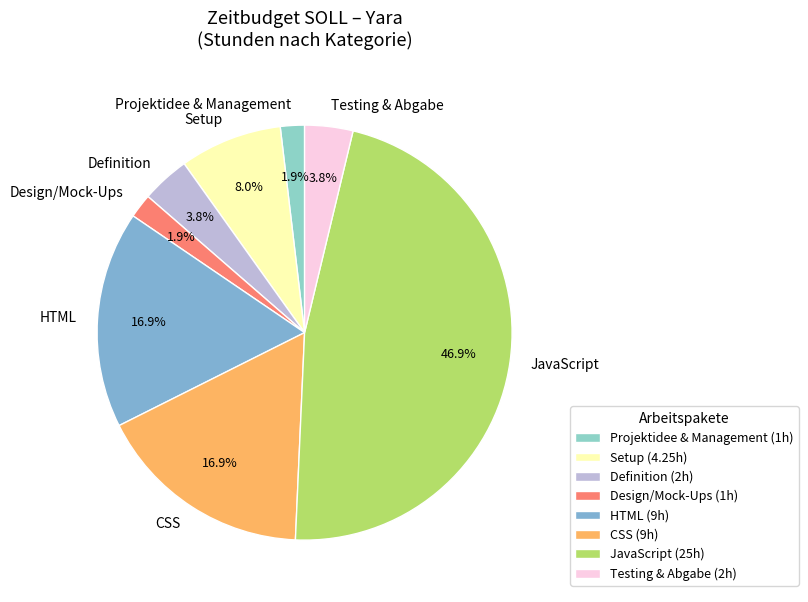

Between CSS and Setup, which is larger?

CSS